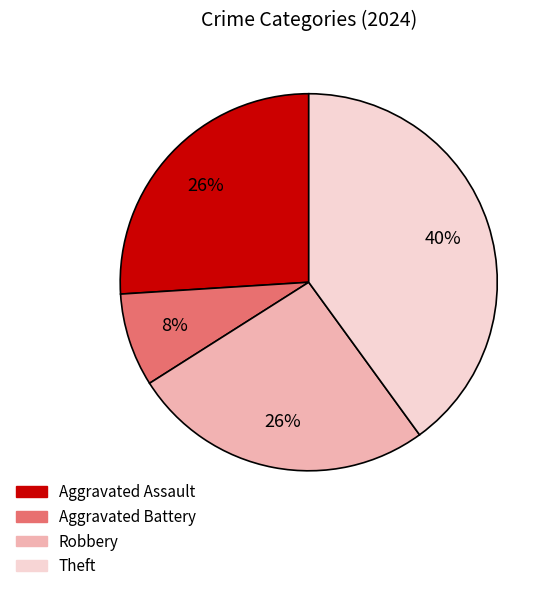

How many segments does this pie chart have?

4